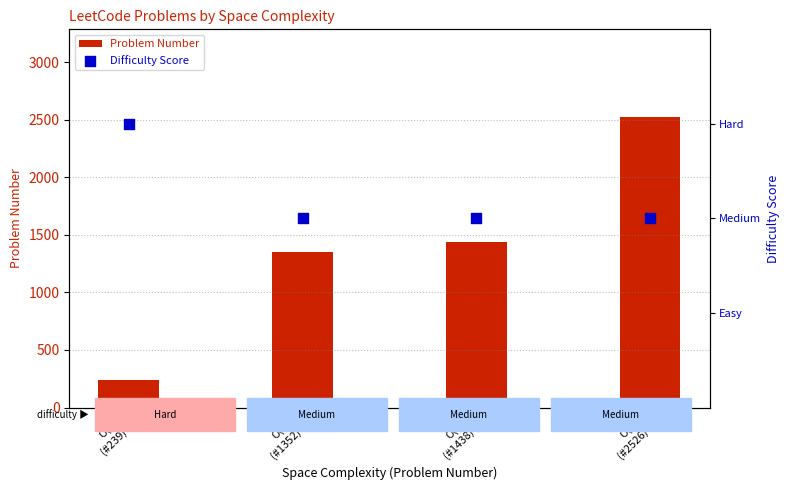

Which series has the widest spread of Y values?

Problem Number